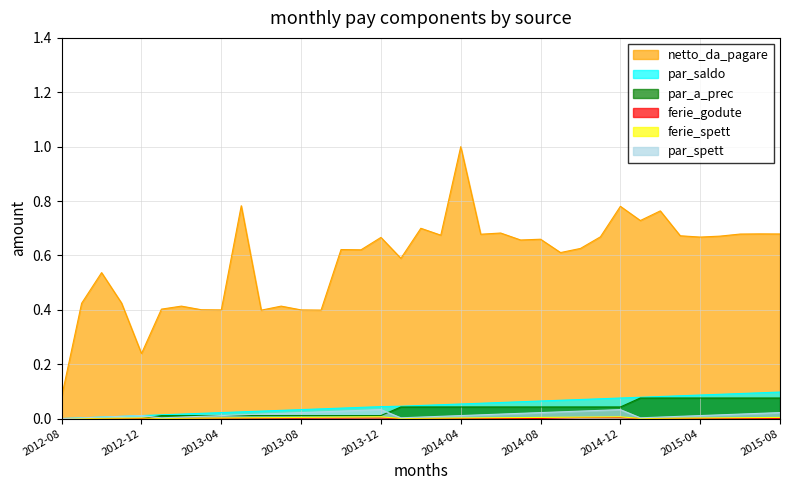

Which category has the lowest value across all series?

2012-08